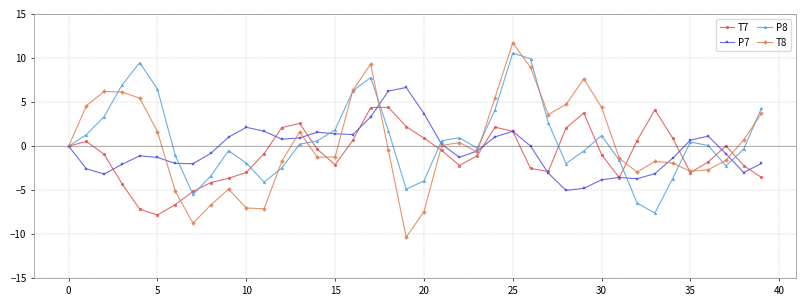

Which series has the widest spread of values?

T8